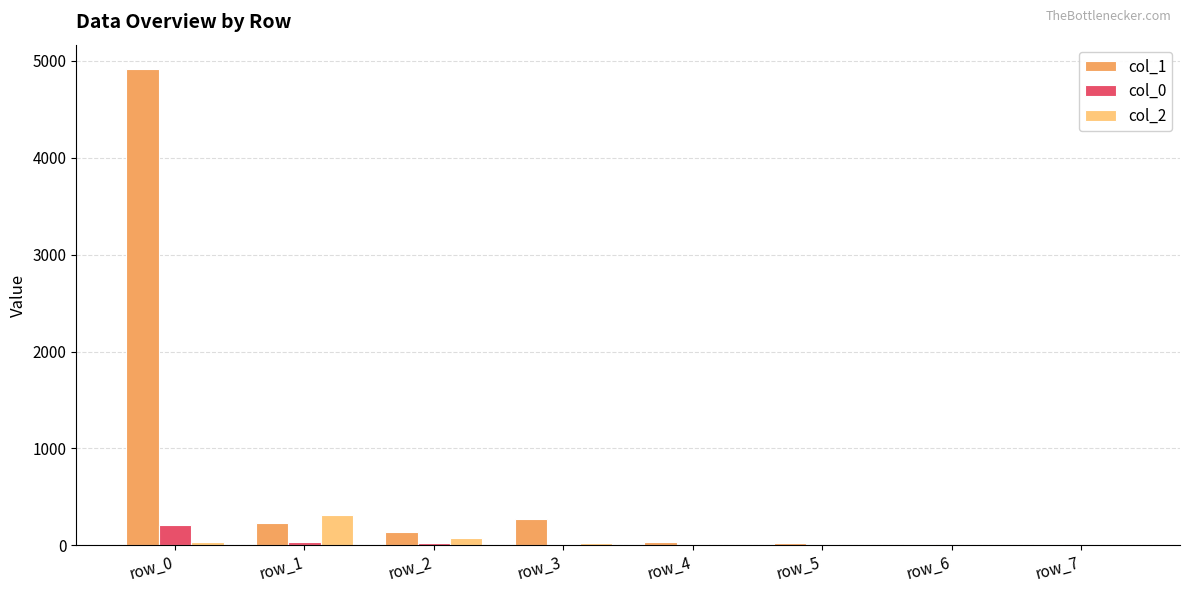

Is it true that col_1 equals 1629 at row_0?

False